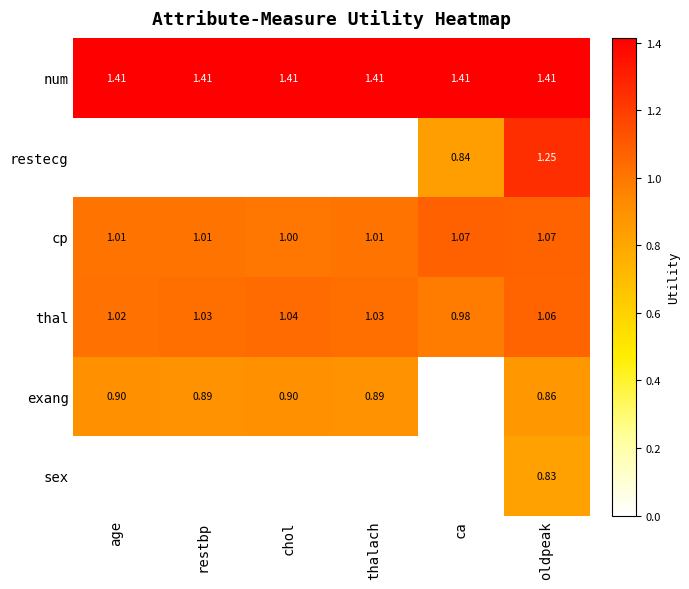

How many values in the thal series exceed 1?

5